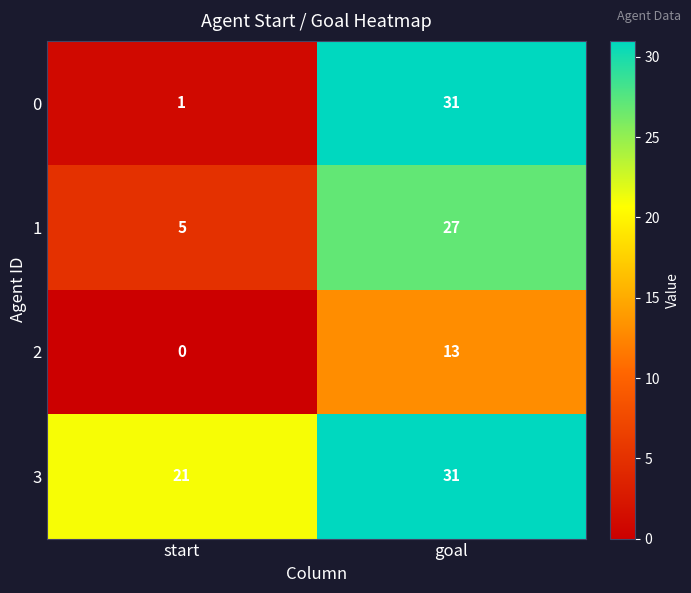

Which label corresponds to the smallest value in the chart?

start